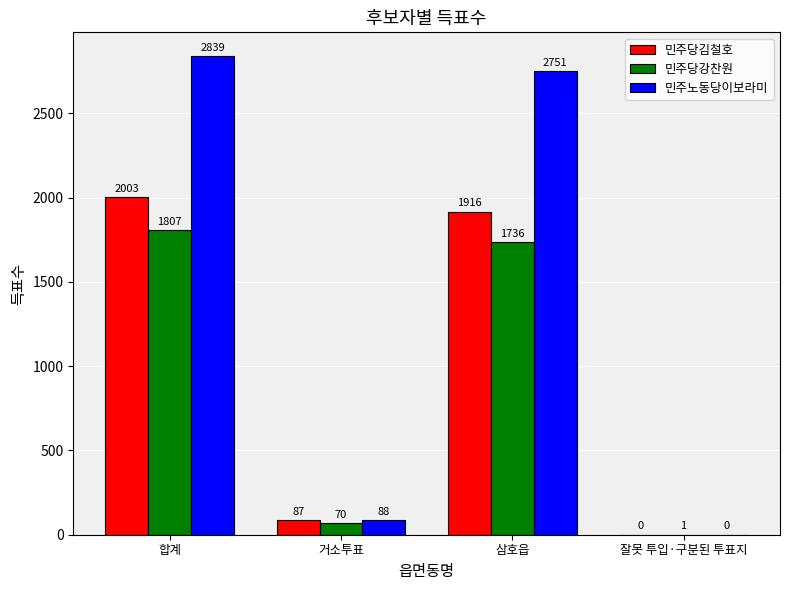

Which category has the highest value across all series?

합계